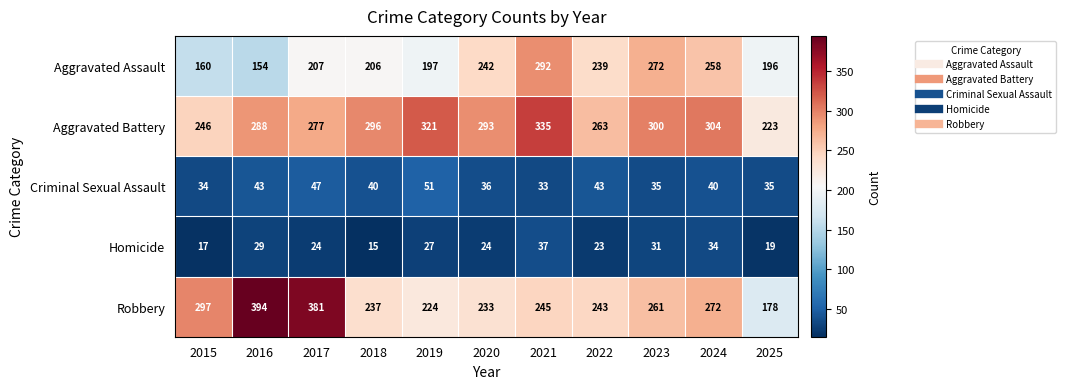

Where does the Robbery series first go above 245?

2015